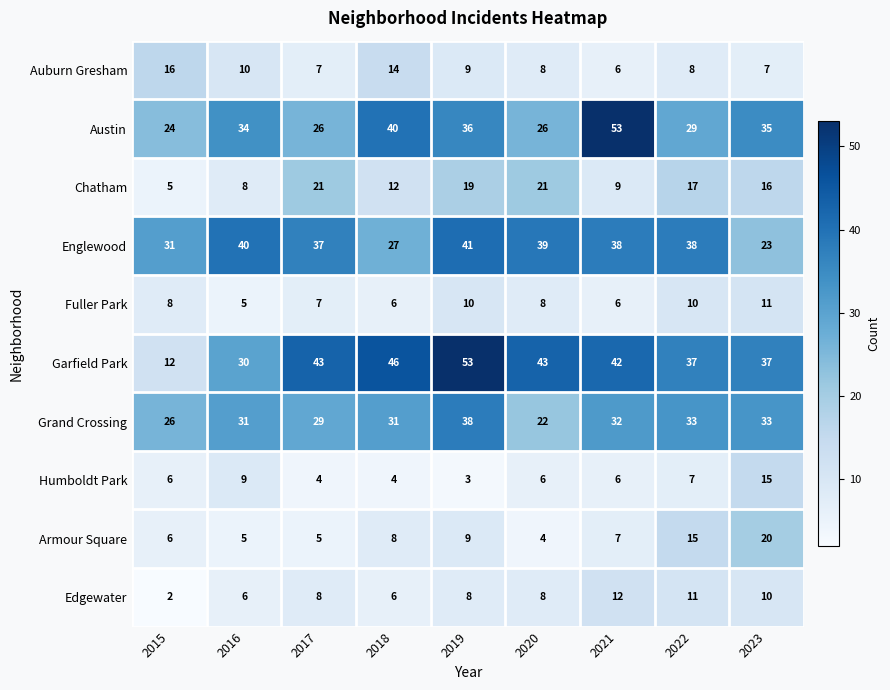

At which label does Garfield Park reach its peak?

2019